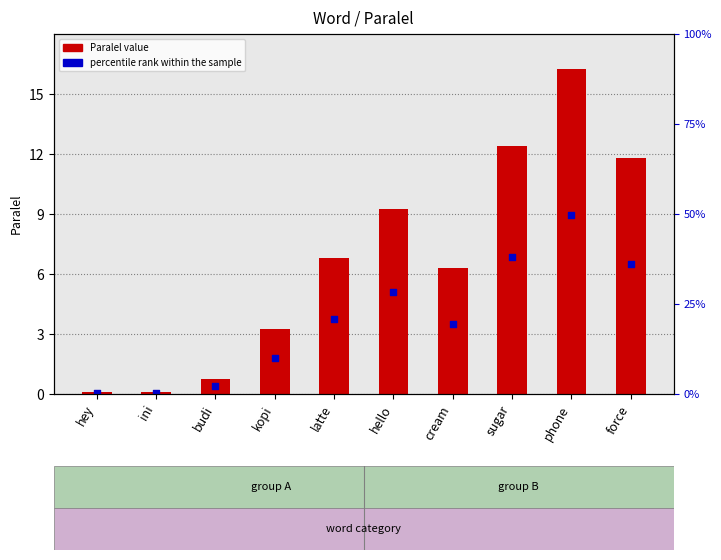

What is the change in value from sugar to force?

-0.6